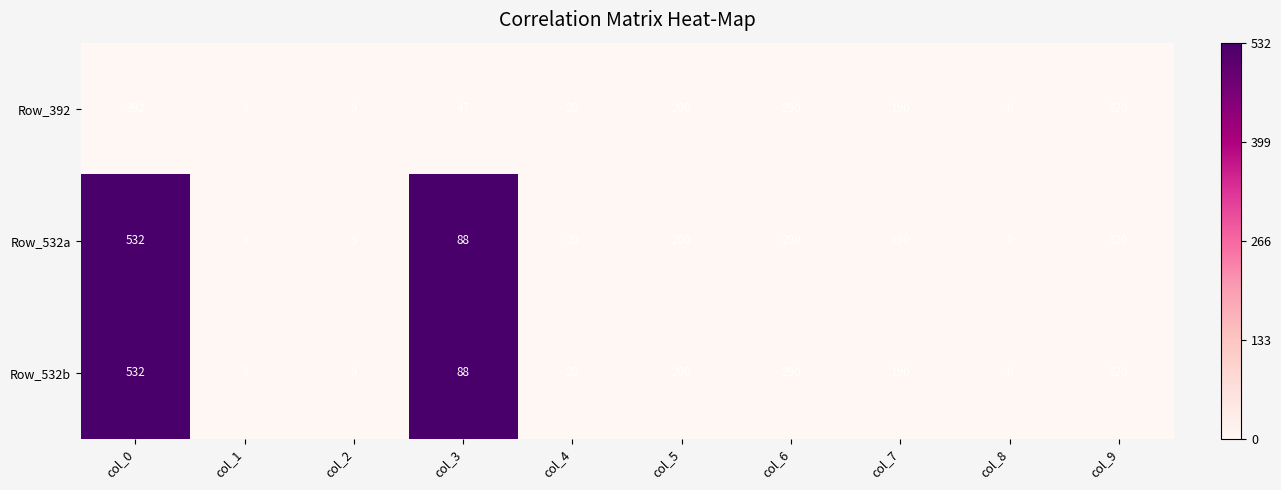

Is the value of Row_532a at col_1 greater than the value of Row_532b at col_9?

No